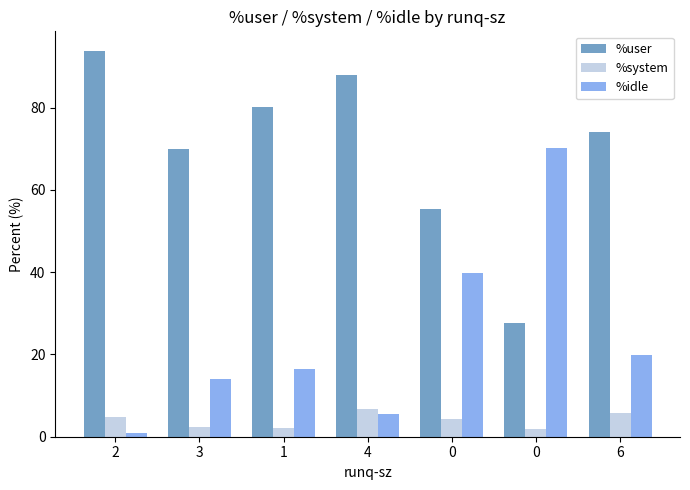

Between 2 and 0, which series saw the biggest shift?

%idle